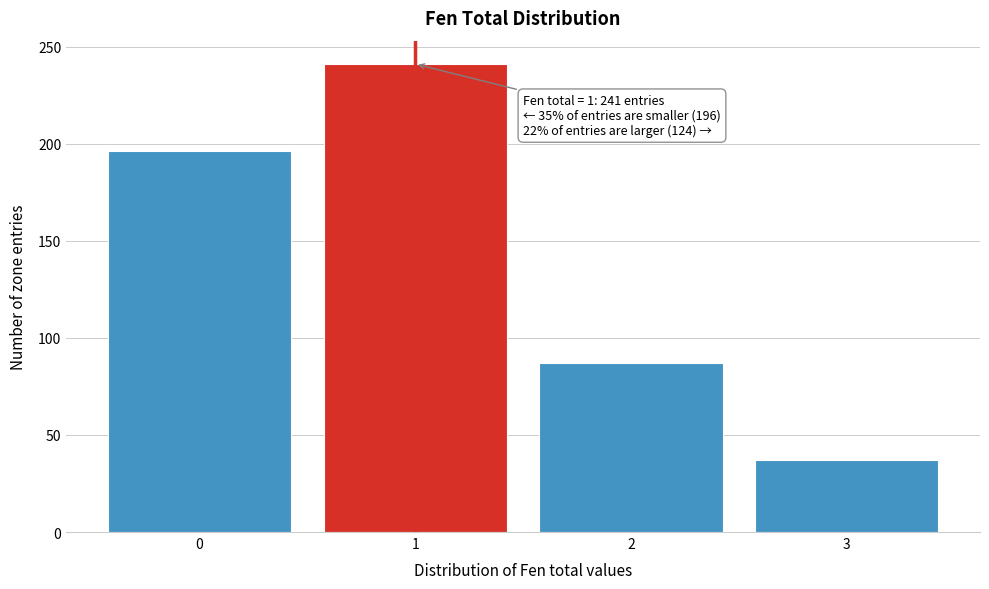

Over which range of the x-axis is the bar tallest?

0.5 to 1.5